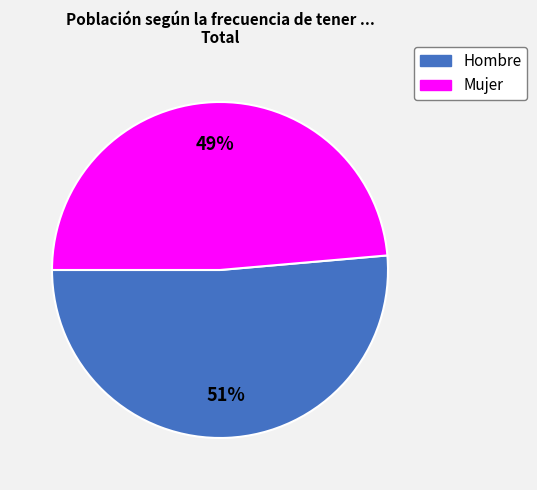

Is it true that Hombre is 51% of the pie?

True